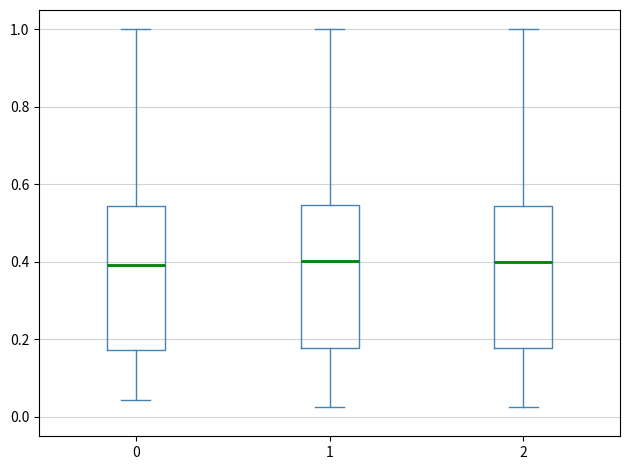

Where does the upper whisker of the box at x = 2 end on the y-axis? The values are not printed on the chart, so give them approximately, as read against the axis.

1.00